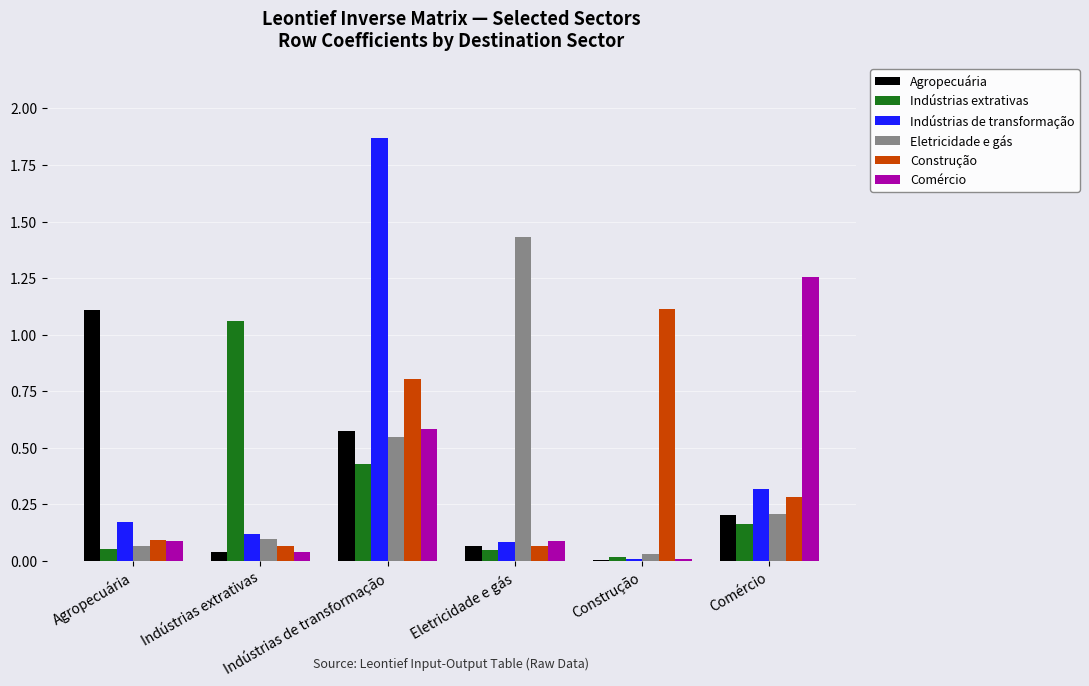

Are the bars horizontal?

No